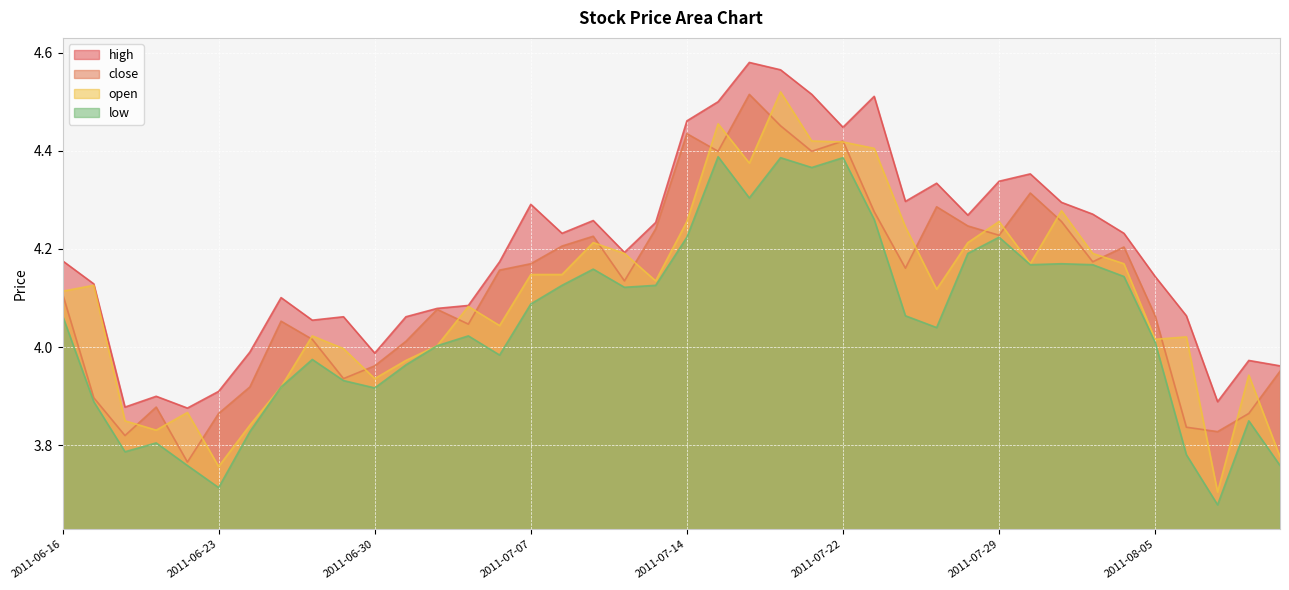

Where does the high series first go above 4?

2011-06-16